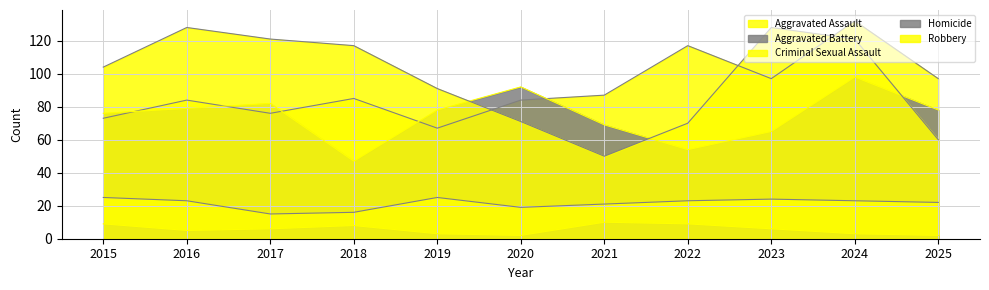

Which series has the largest total across all categories?

Robbery